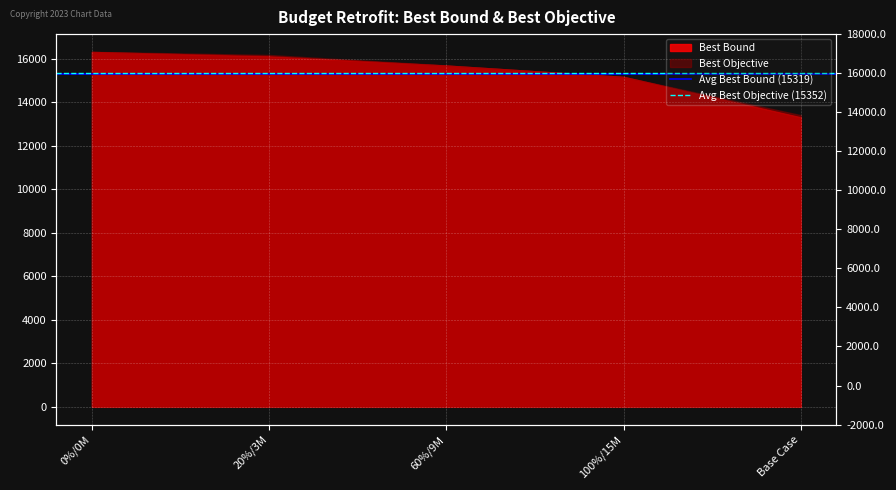

At which category is the sum across all series the highest?

0%/0M